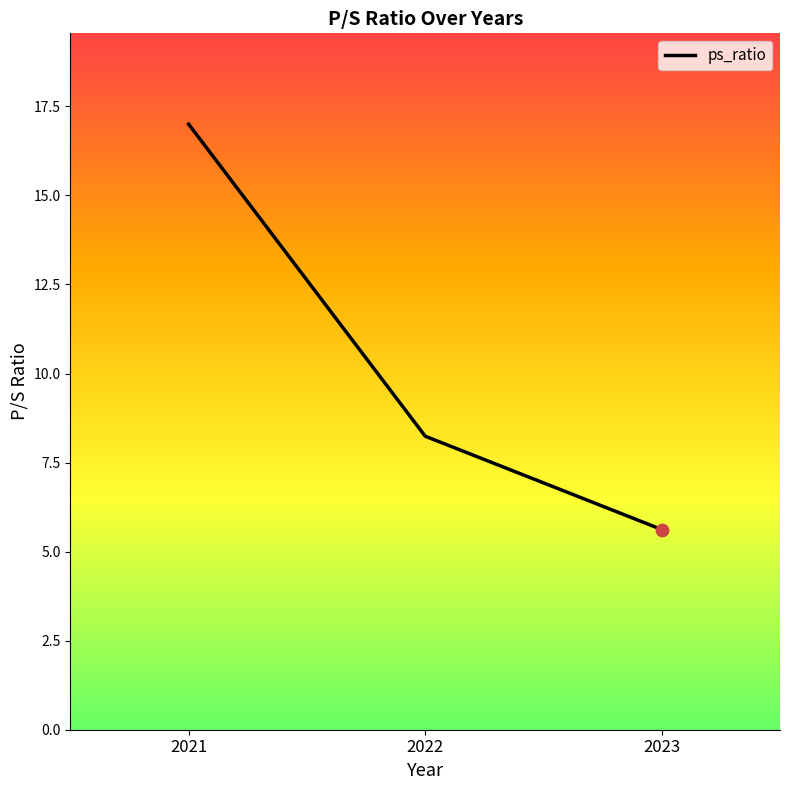

What is the change in value from 2021 to 2022?

-8.8